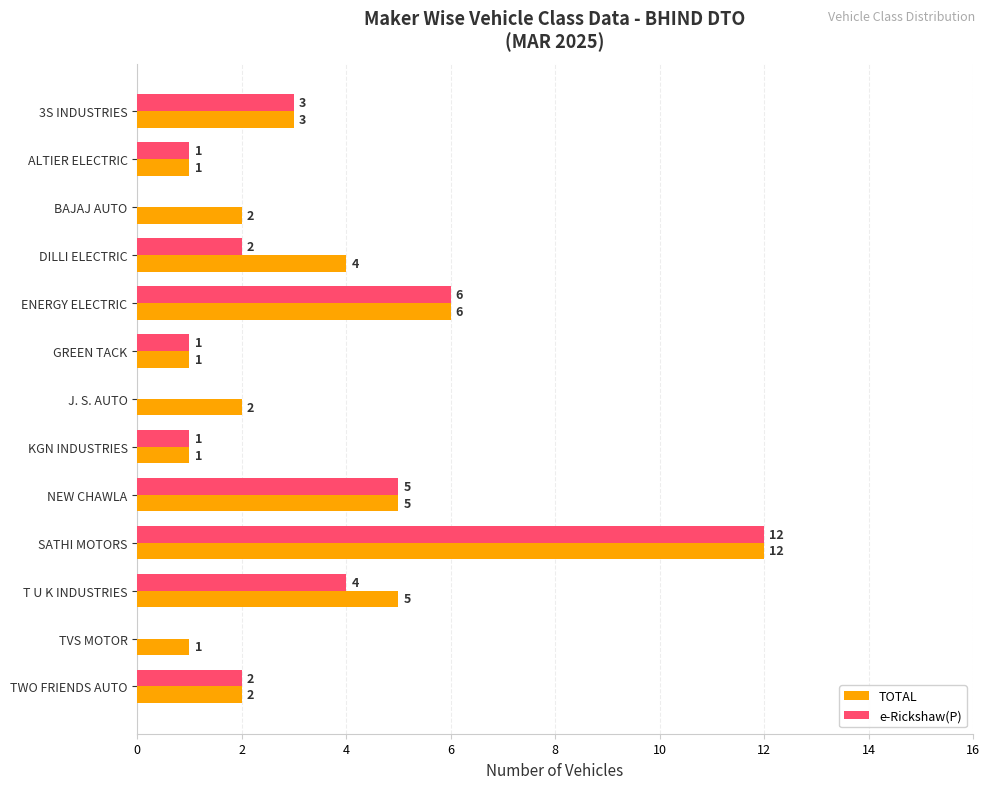

At which label is e-Rickshaw(P) closest to 6?

ENERGY ELECTRIC